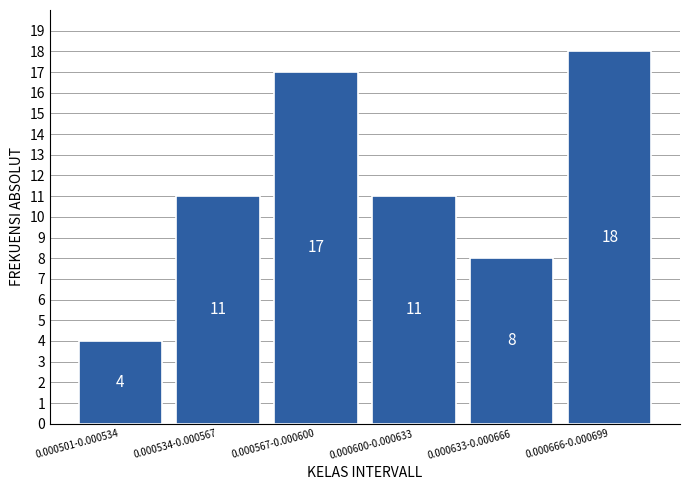

Reading left to right, list all the values displayed in this chart.

4	11	17	11	8	18